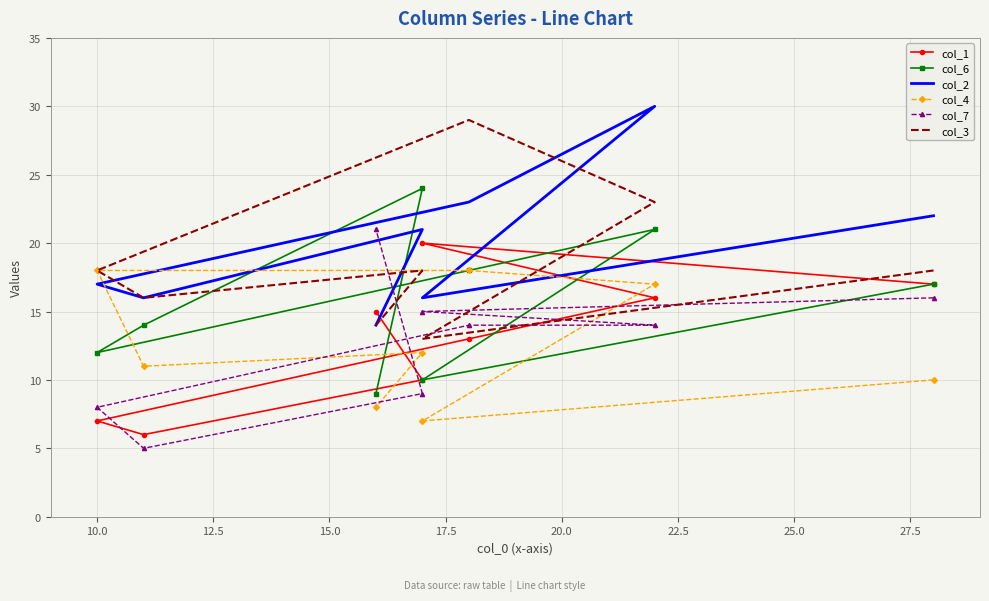

In col_3, how many points are higher than both neighbors (excluding endpoints)?

2